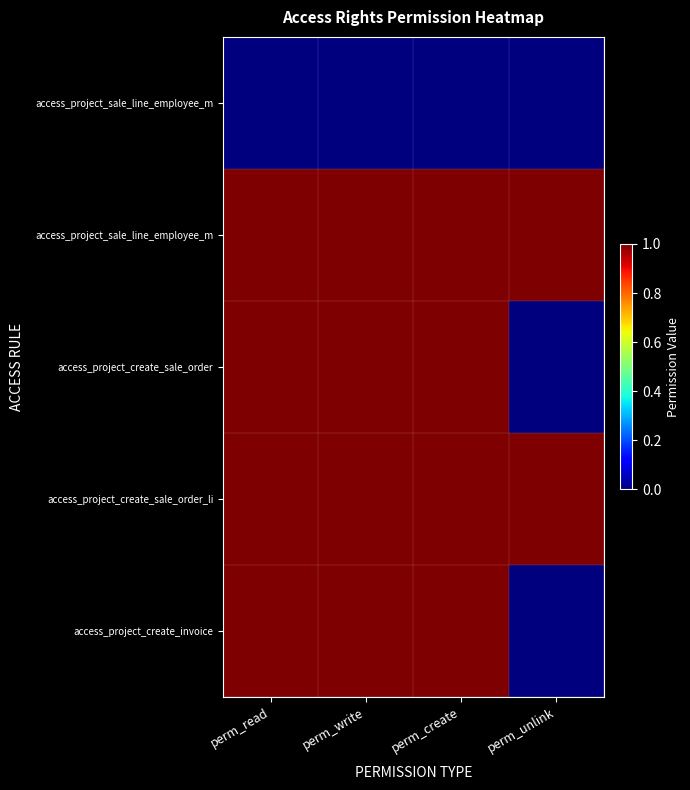

What is the total value across all series at perm_read?

4